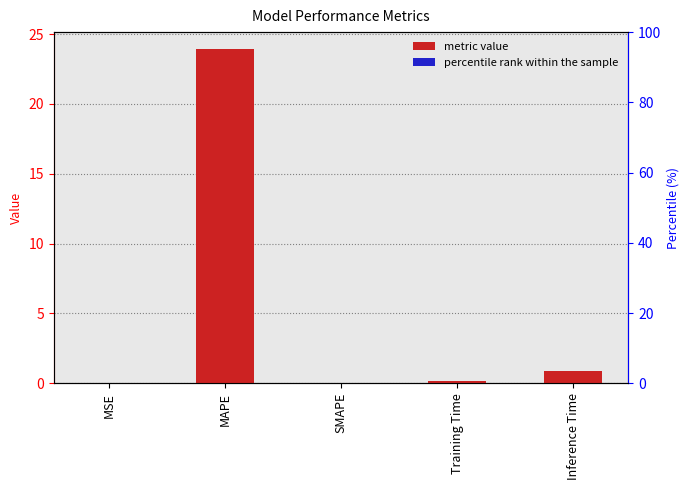

Reading left to right, transcribe all the data shown in this chart.

0.0	23.9	0.0	0.2	0.9